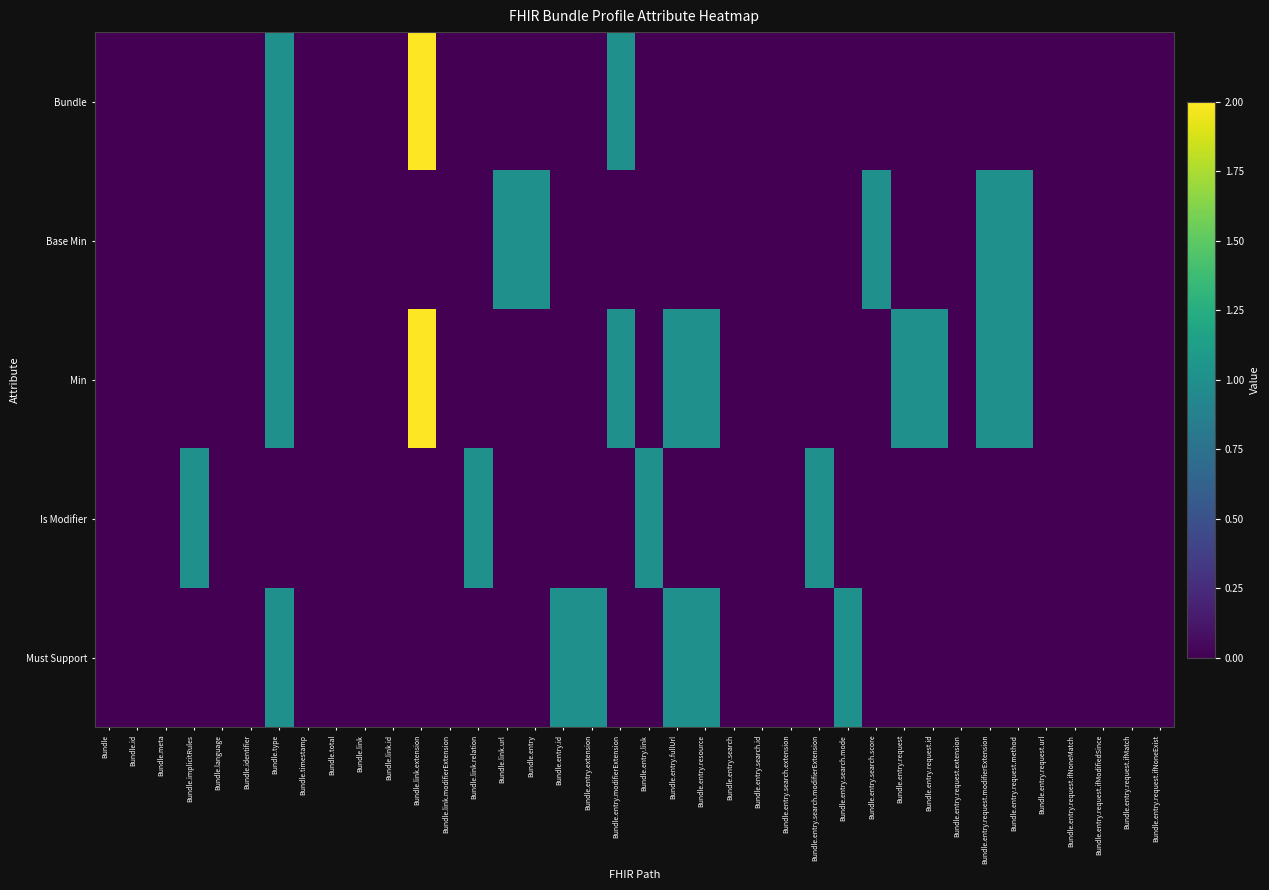

Rank the series at Bundle from lowest to highest value.

Bundle, Base Min, Min, Is Modifier, Must Support